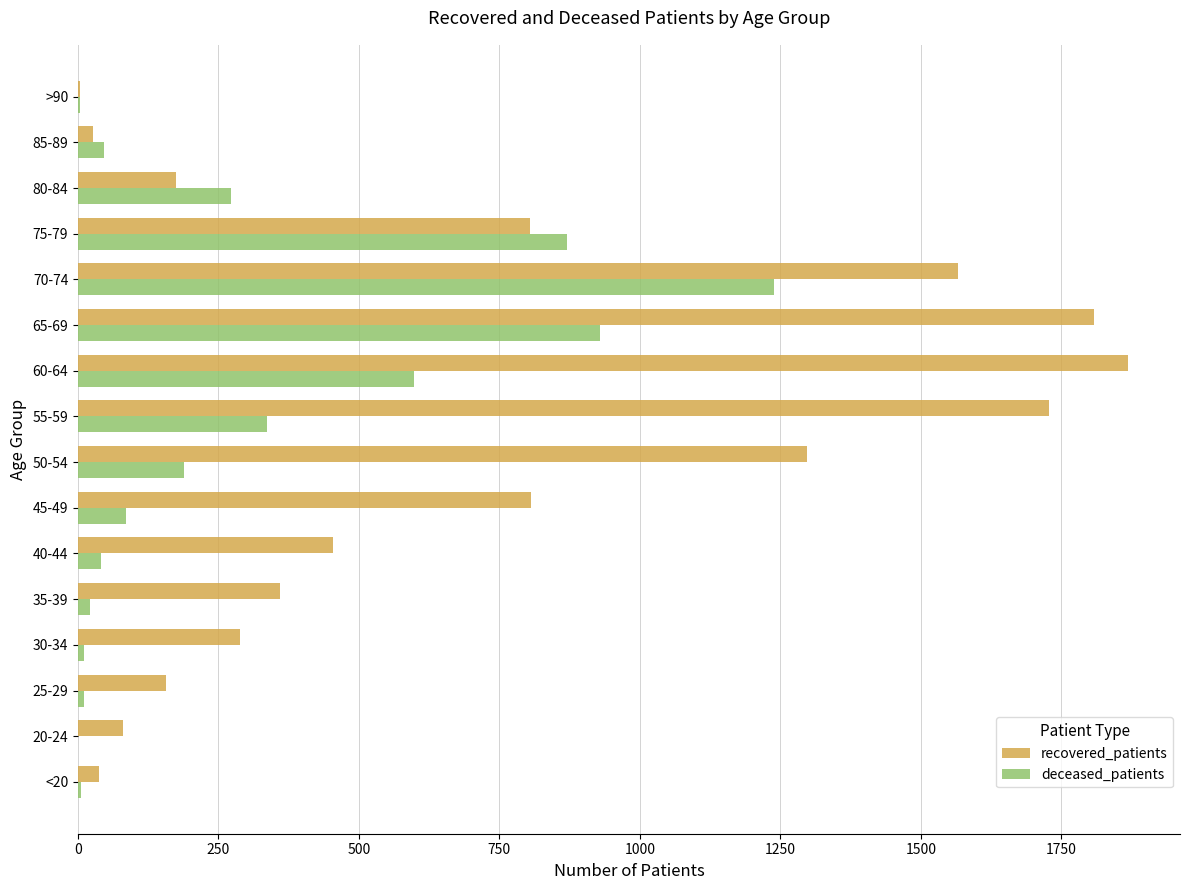

What is the maximum value shown in the chart?

1868